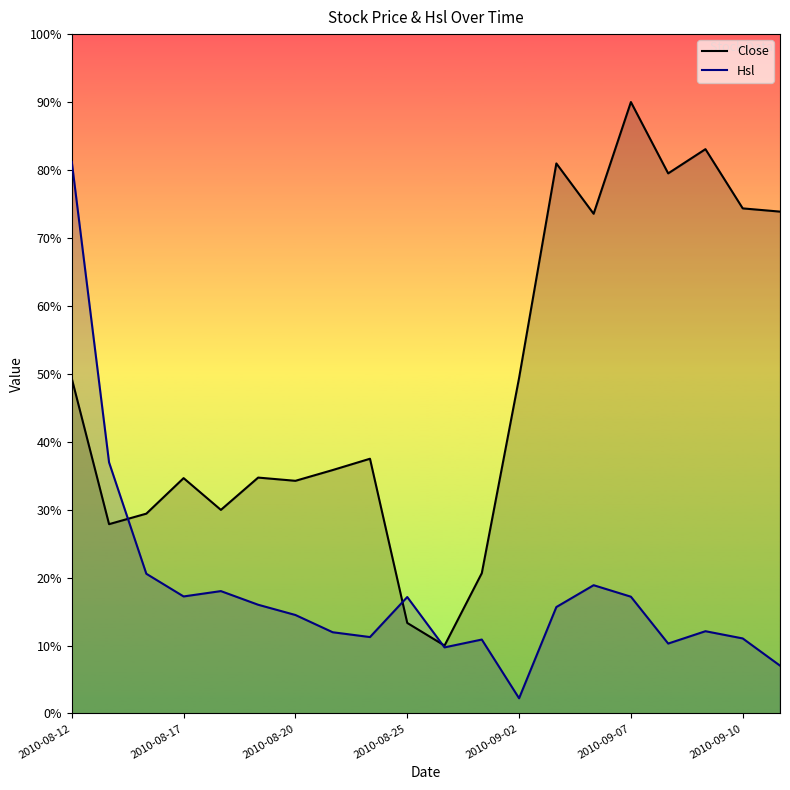

The value of Hsl at 2010-09-07 is 10.8. True or false?

False